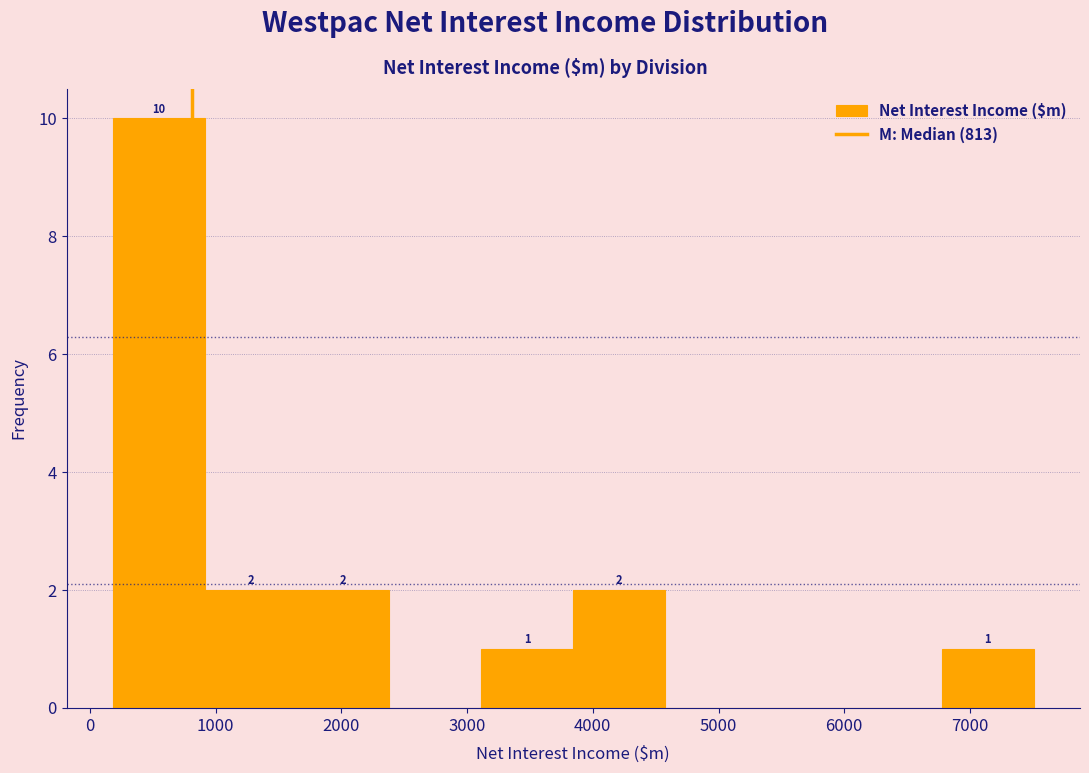

Which range on the x-axis has the tallest bar?

200 to 900